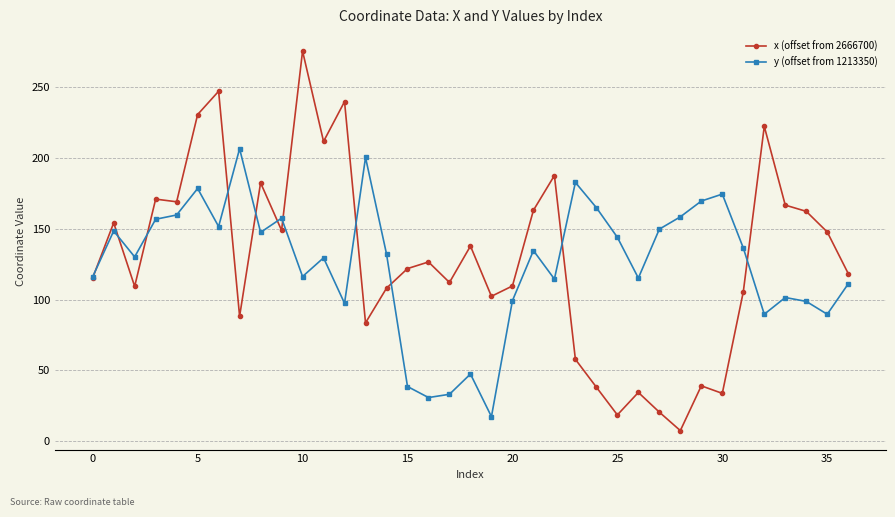

Which series has the largest range (max minus min)?

x (offset from 2666700)